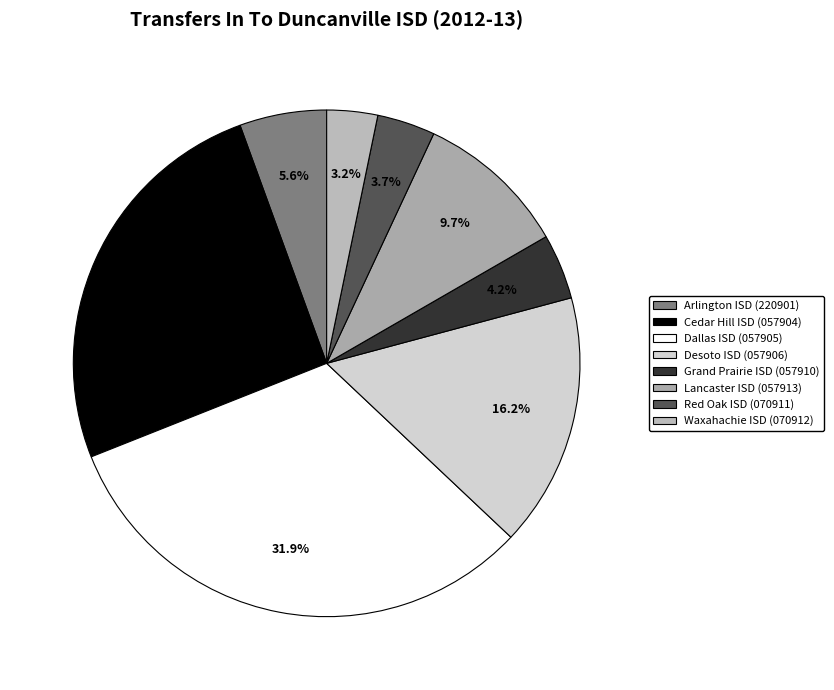

To the nearest percent, what is the difference between the Desoto ISD (057906) and Red Oak ISD (070911) slice percentages?

12%